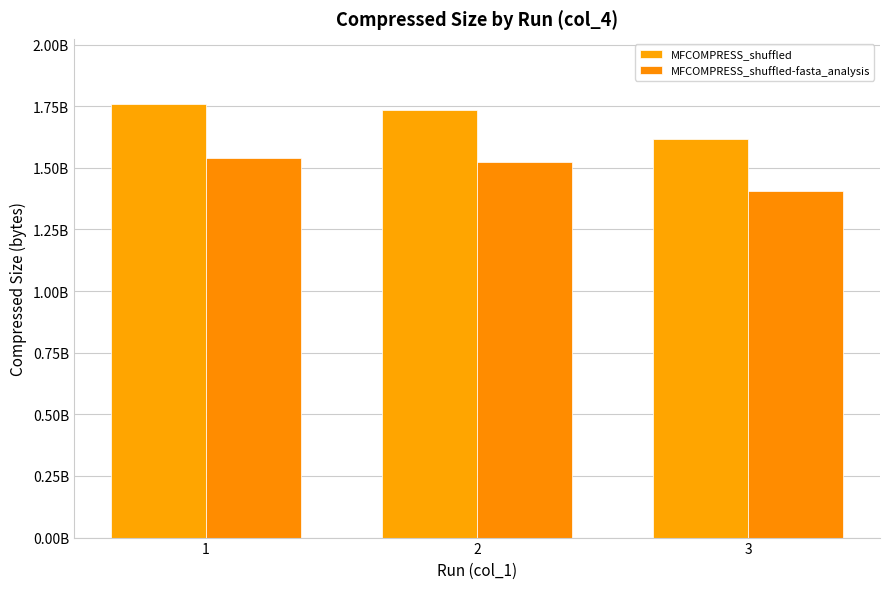

List the series in order of their peak value, highest first.

MFCOMPRESS_shuffled, MFCOMPRESS_shuffled-fasta_analysis